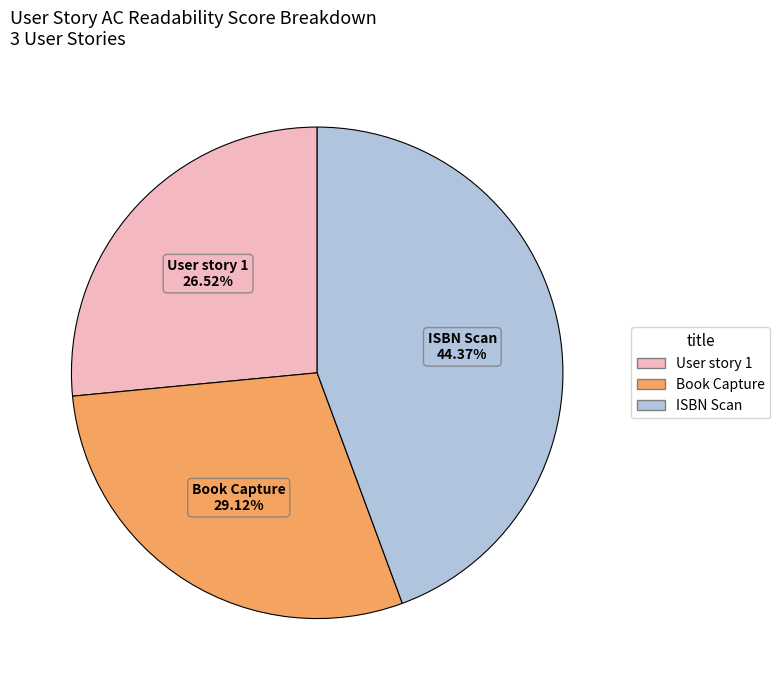

Between Book Capture and ISBN Scan, which is larger?

ISBN Scan